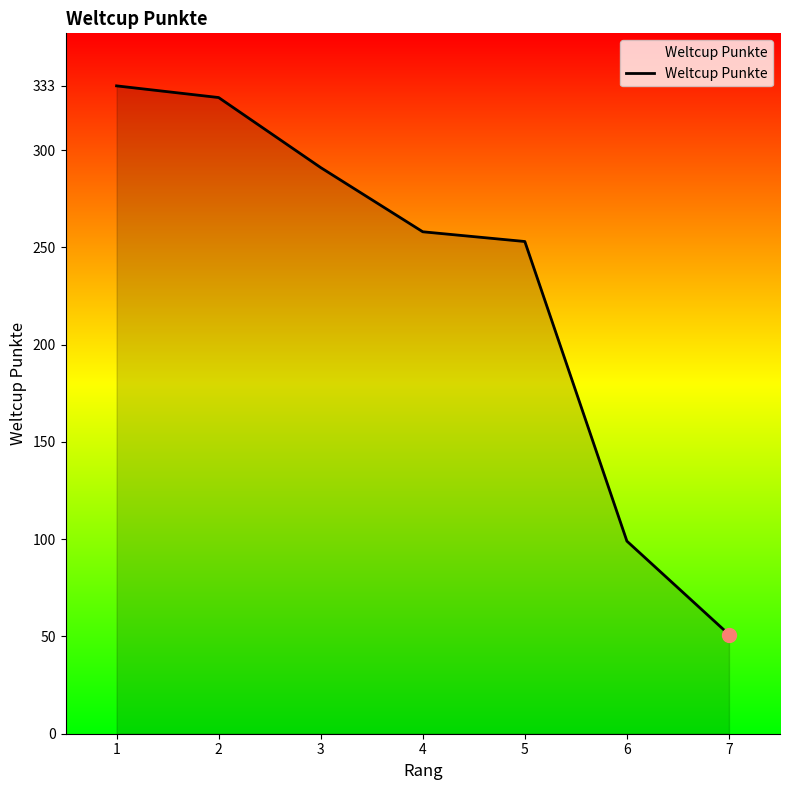

What is the difference between the maximum and minimum values?

282